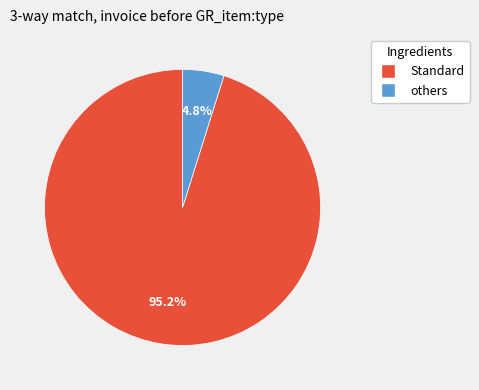

Is there any slice that represents more than half of the pie?

Yes